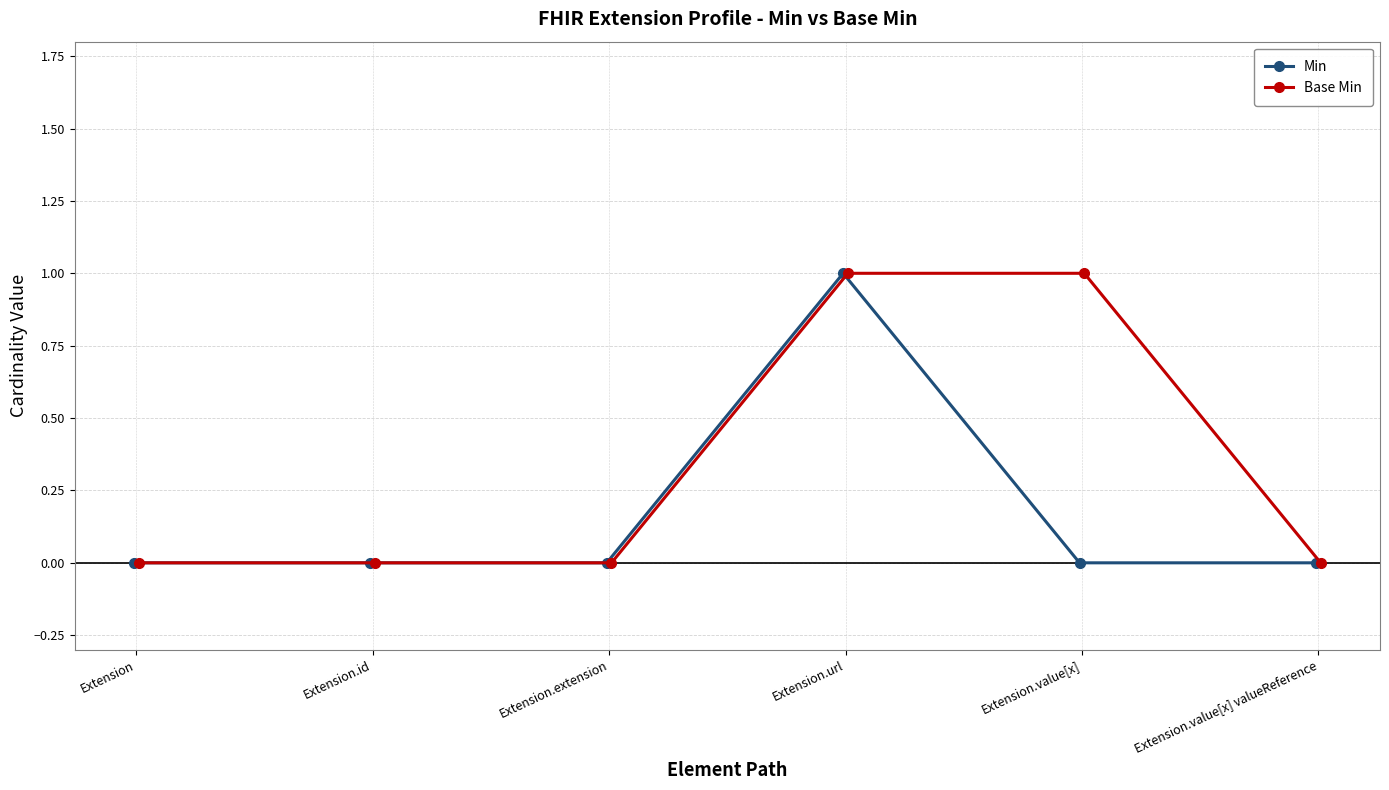

How many series are shown in this chart?

2